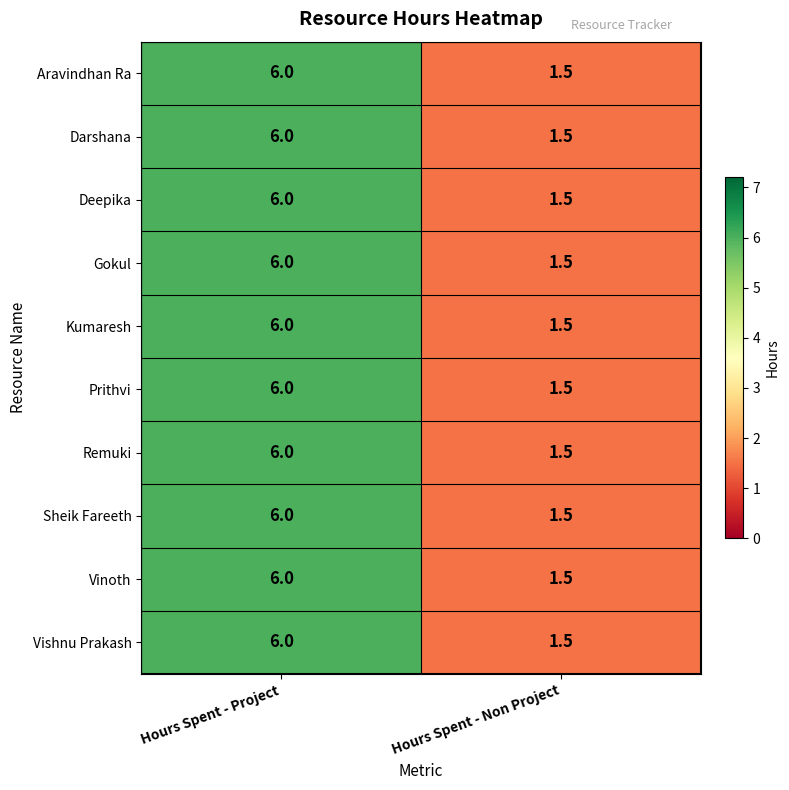

Count the number of categories in the chart.

2